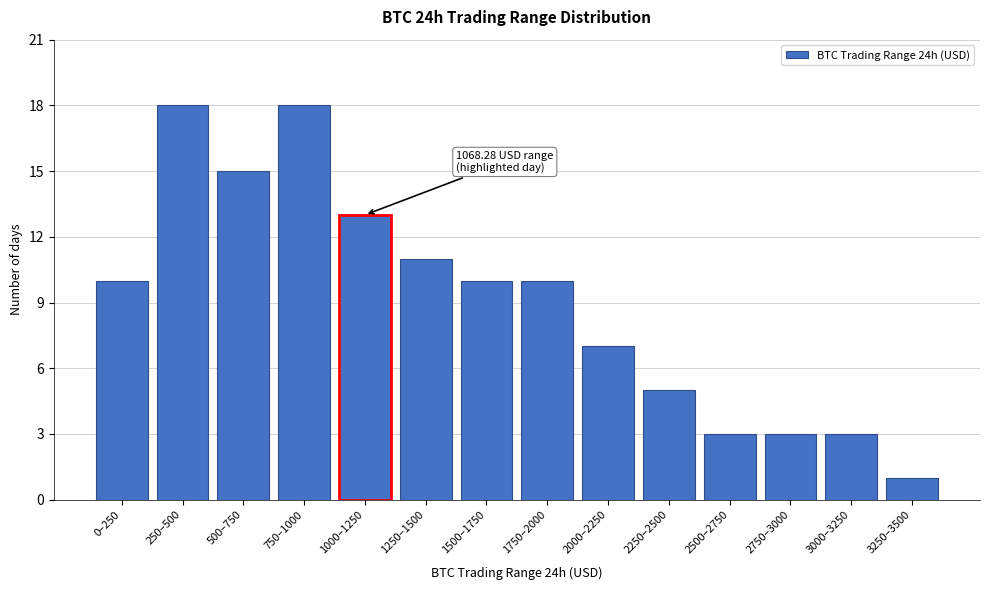

Reading left to right, extract all data points from this chart.

0–250=10	250–500=18	500–750=15	750–1000=18	1000–1250=13	1250–1500=11	1500–1750=10	1750–2000=10	2000–2250=7	2250–2500=5	2500–2750=3	2750–3000=3	3000–3250=3	3250–3500=1